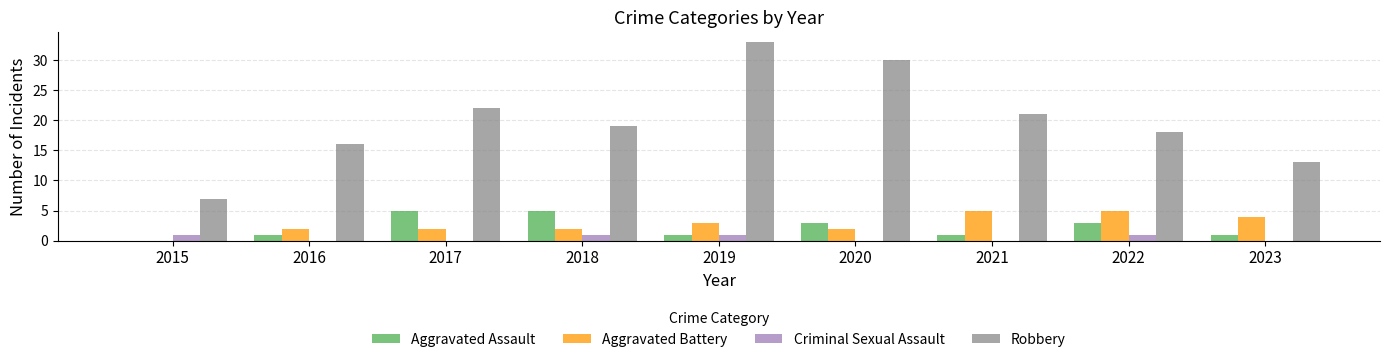

What are all the series names shown in the legend?

Aggravated Assault, Aggravated Battery, Criminal Sexual Assault, Robbery